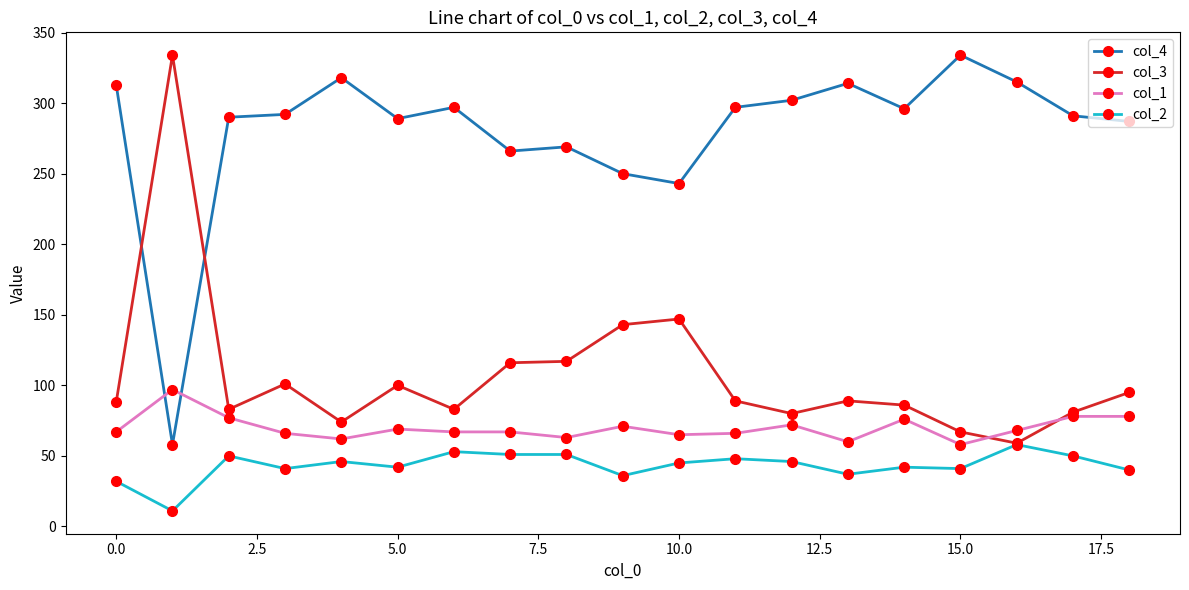

True or false: col_4 has more than 2 points higher than both neighbors.

True